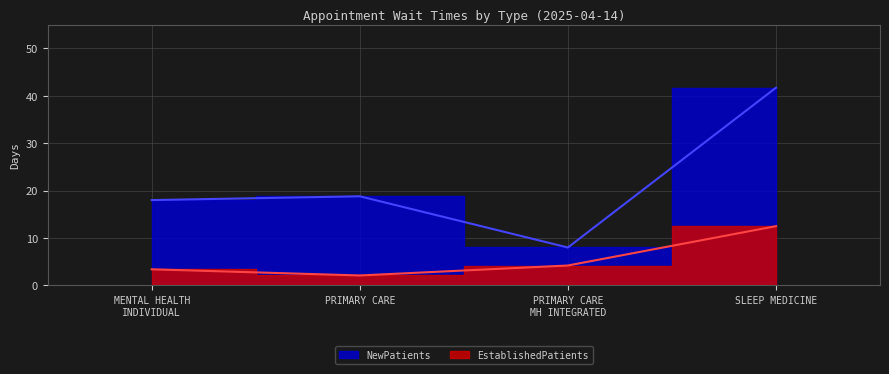

Where does the EstablishedPatients series first go above 4?

PRIMARY CARE MH INTEGRATED